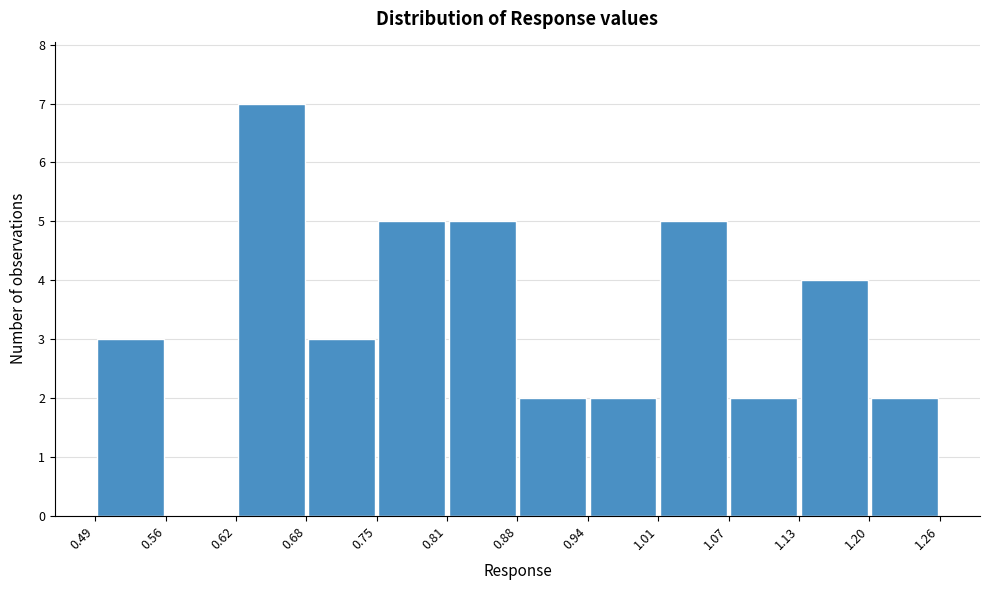

Which range on the x-axis has the tallest bar?

0.62 to 0.68